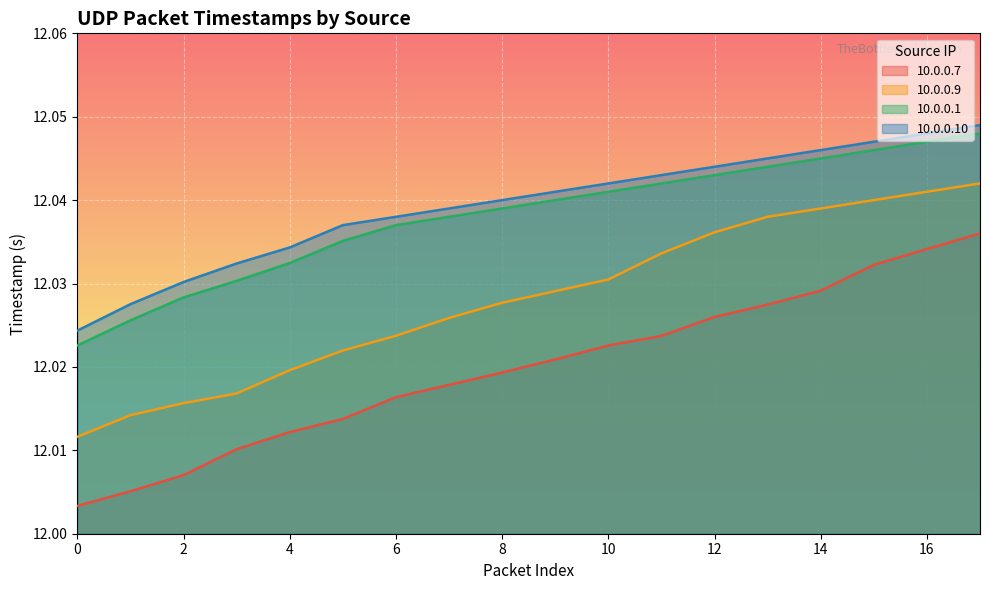

List the labels in order of 10.0.0.1 value, smallest first.

0, 1, 2, 3, 4, 5, 6, 7, 8, 9, 10, 11, 12, 13, 14, 15, 16, 17